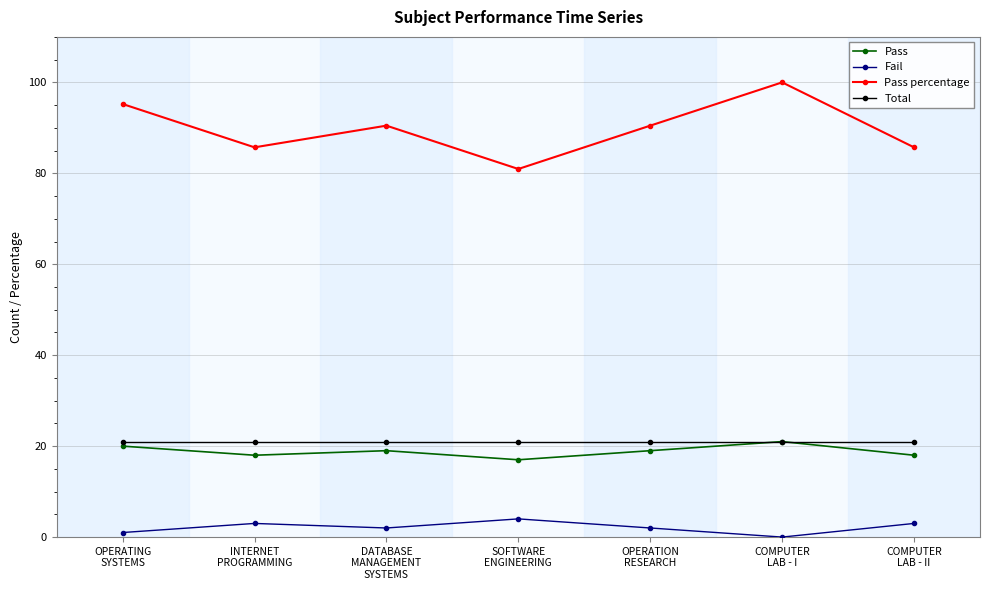

True or false: Total and Fail intersect in this chart.

False